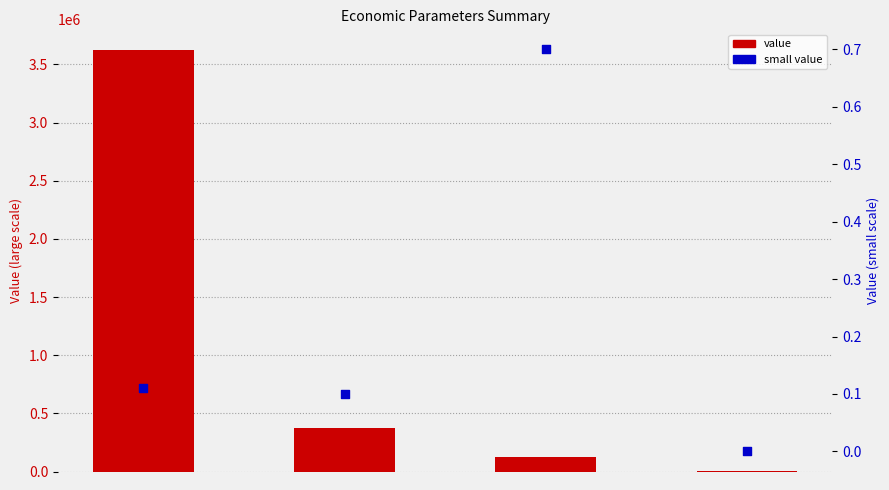

What is the total value across all series at 3?

3891.6